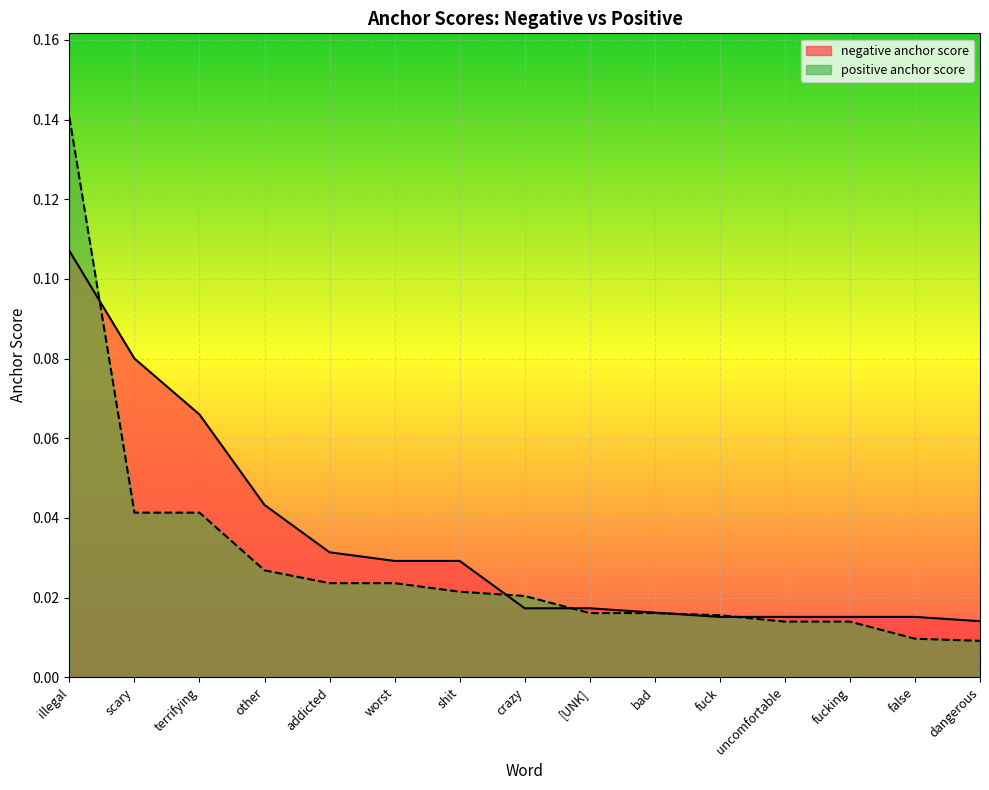

Rank the series by their maximum value, from lowest to highest.

negative anchor score, positive anchor score